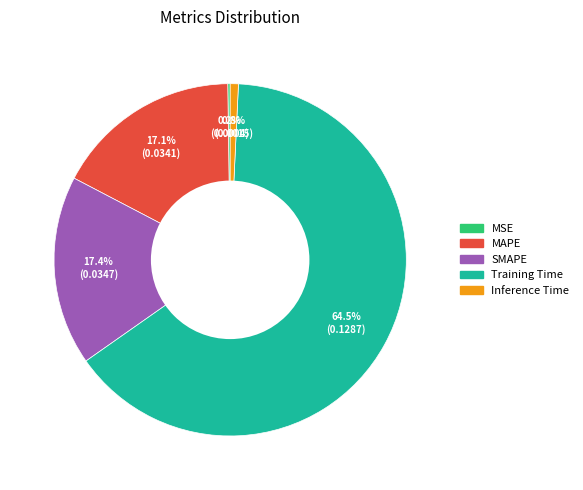

Which has a higher value, Inference Time or Training Time?

Training Time